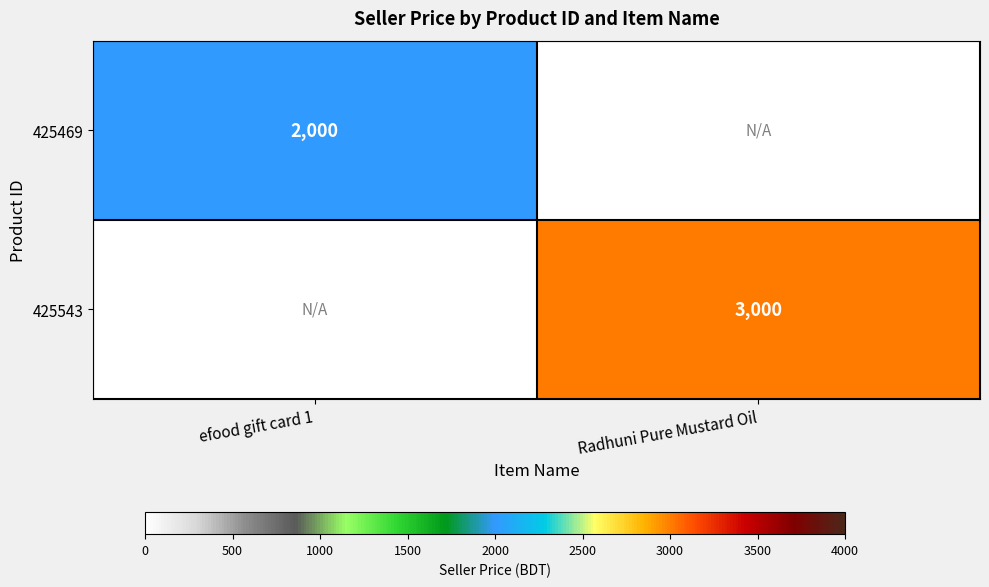

True or false: 425543 has a value of 4693 at Radhuni Pure Mustard Oil.

False